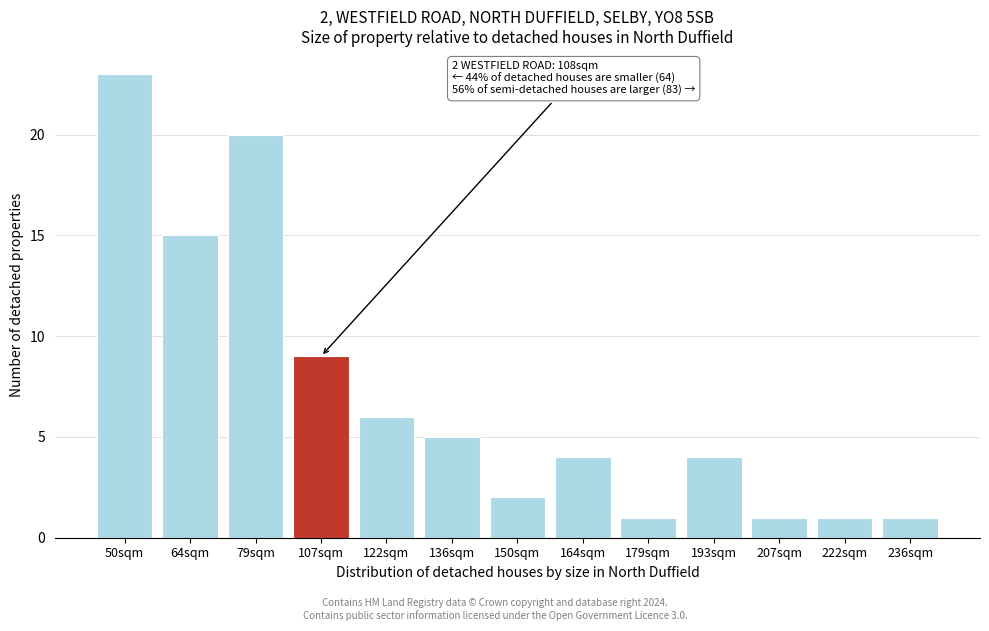

Reading left to right, extract all data points from this chart.

23	15	20	9	6	5	2	4	1	4	1	1	1